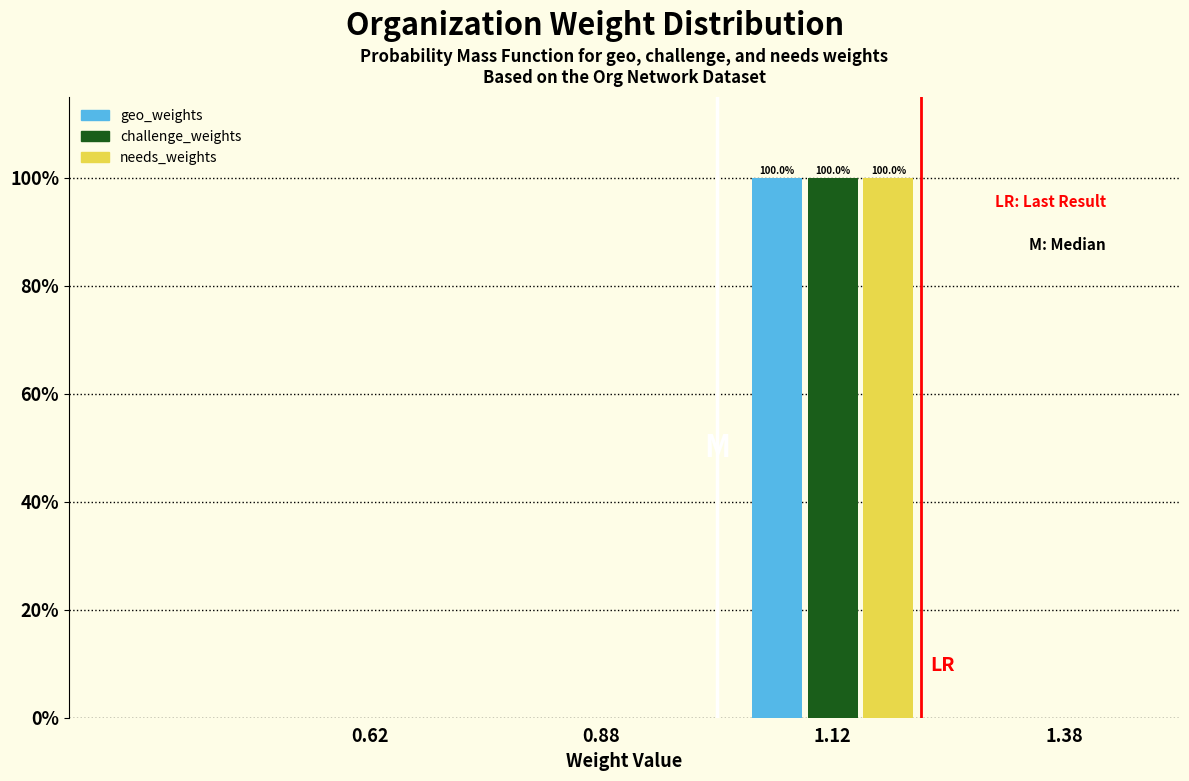

In the geo_weights series, which range on the x-axis has the tallest bar?

1.00 to 1.25